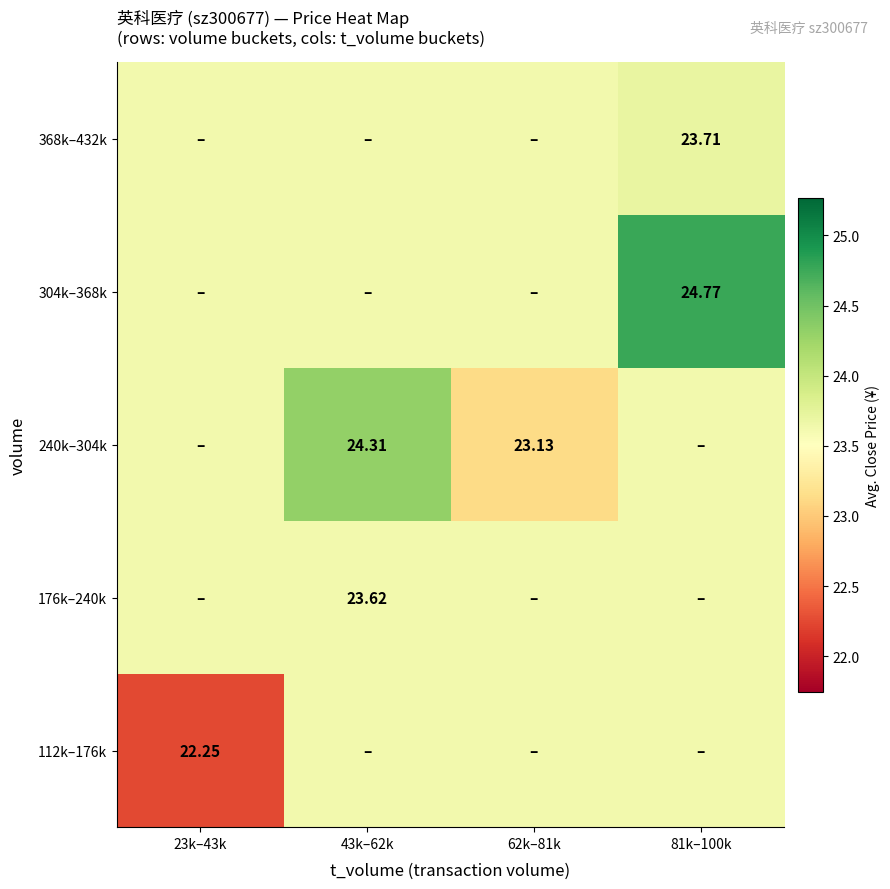

How many values in the 112k–176k series are below 23?

1